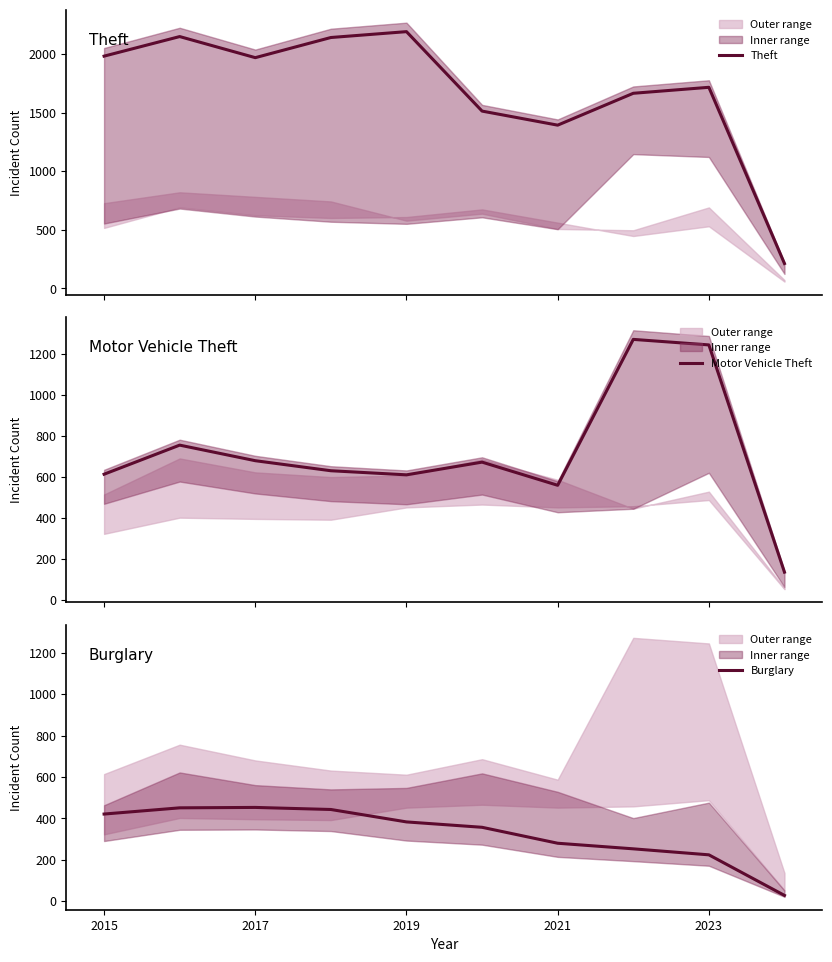

How many interior local valleys does the Motor Vehicle Theft series have?

2